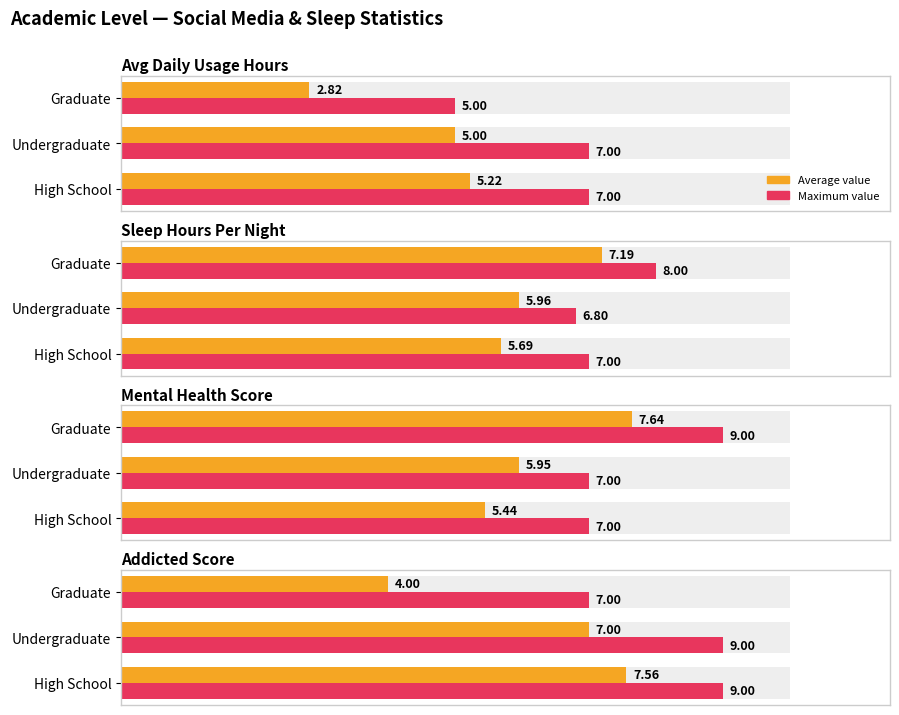

Rank the categories by Maximum value from highest to lowest.

High School, Undergraduate, Graduate